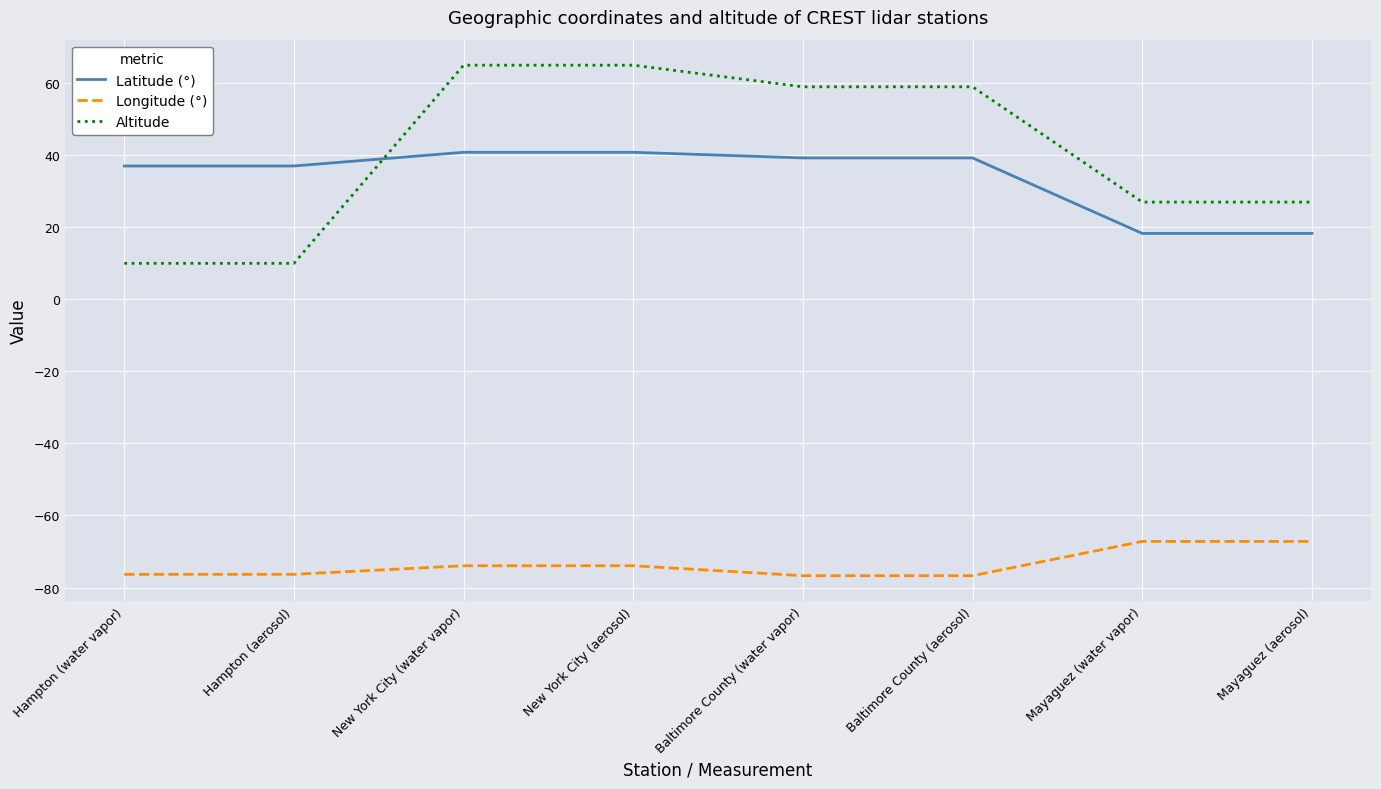

Which series changed the most between Baltimore County (water vapor) and Mayaguez (aerosol)?

Altitude